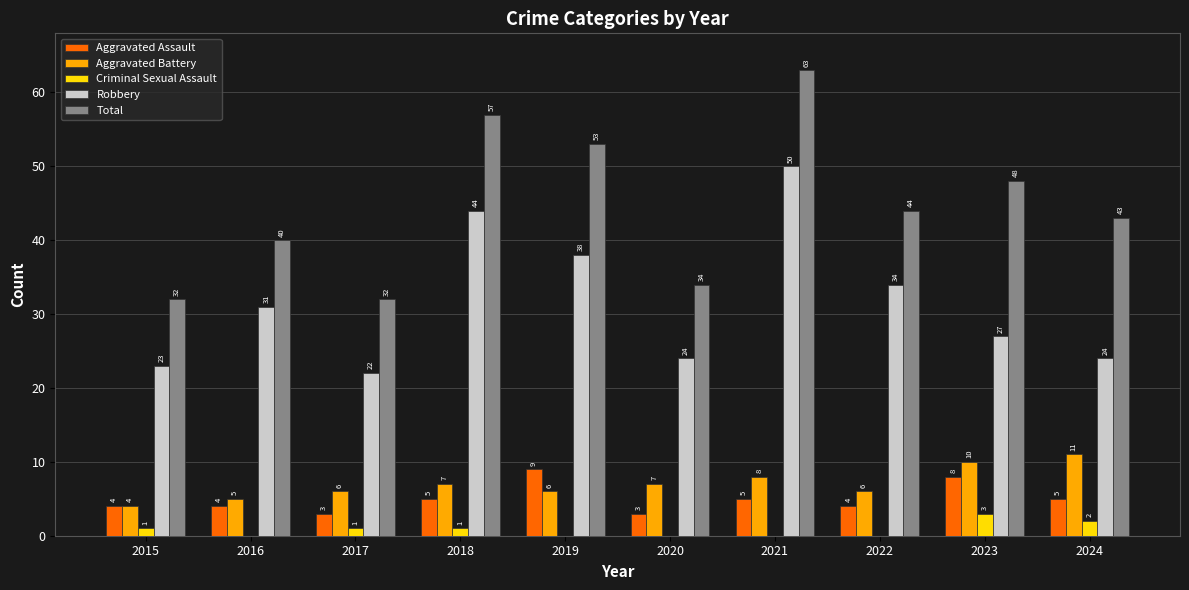

What are all the series names shown in the legend?

Aggravated Assault, Aggravated Battery, Criminal Sexual Assault, Robbery, Total